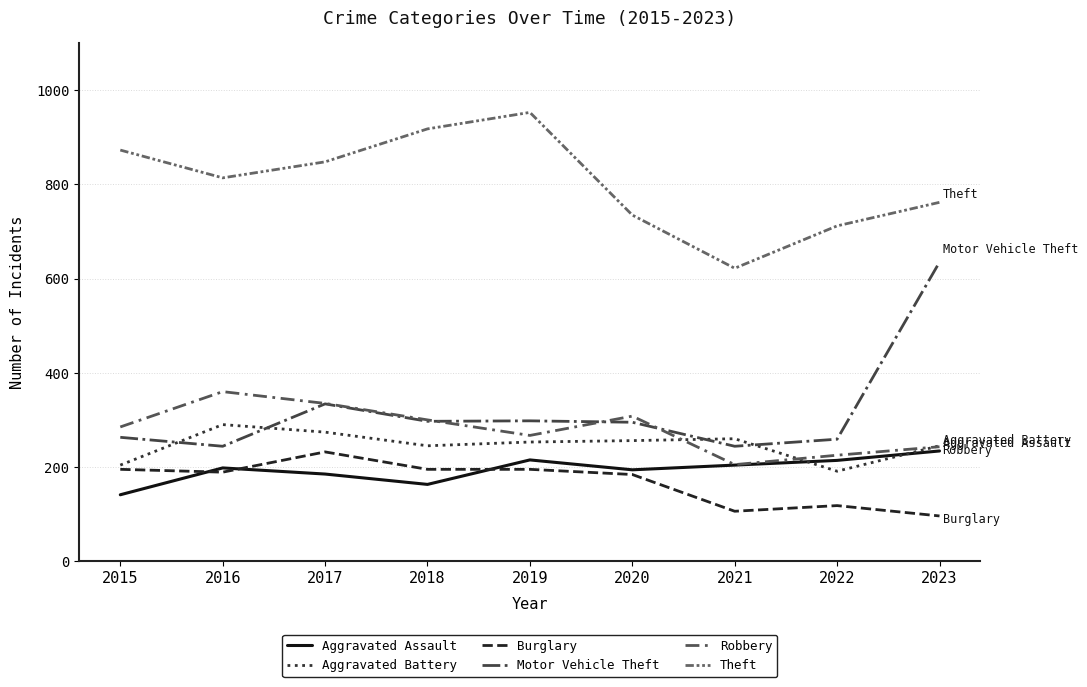

How many lines are shown in the chart?

6